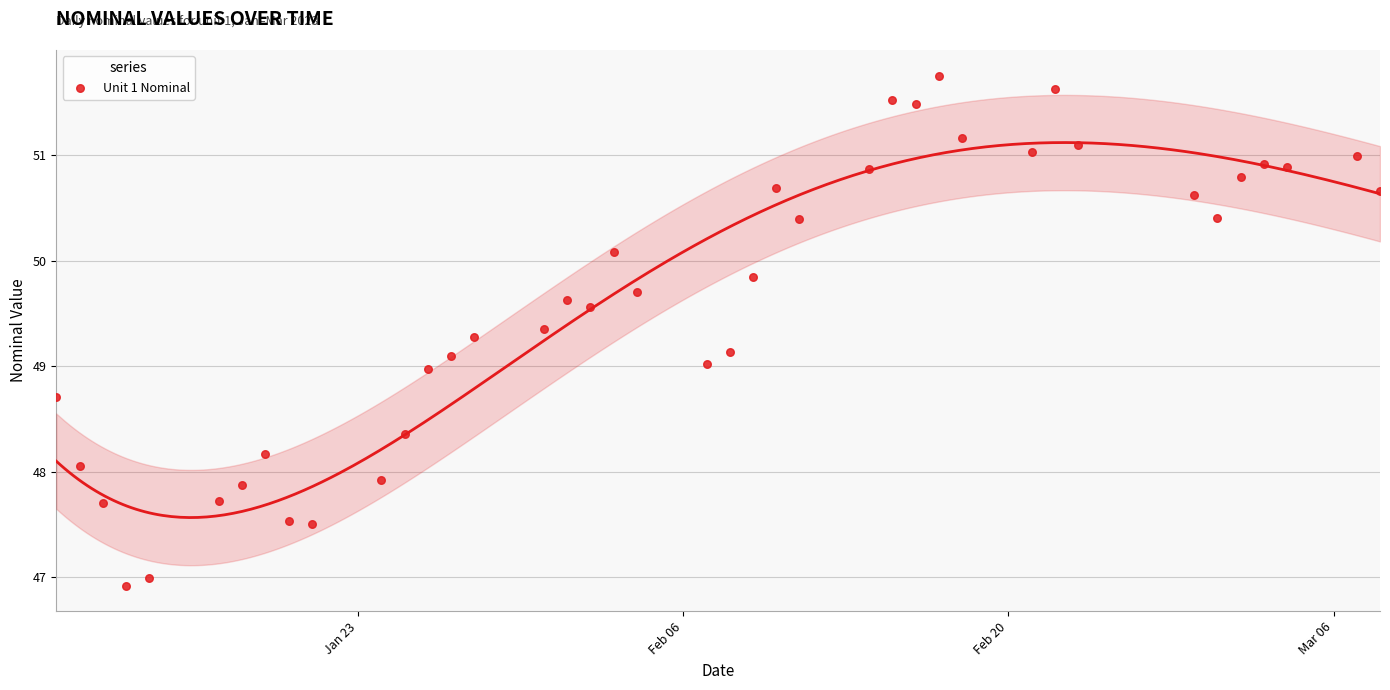

What is the range of Y values (max minus min)?

4.8